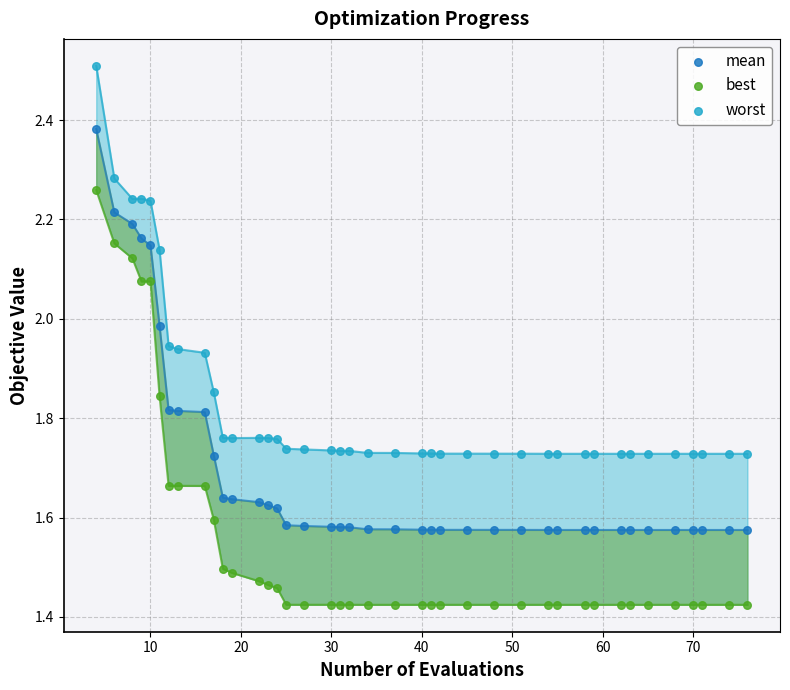

What is the X range (max minus min) for the scatter plot?

72.0